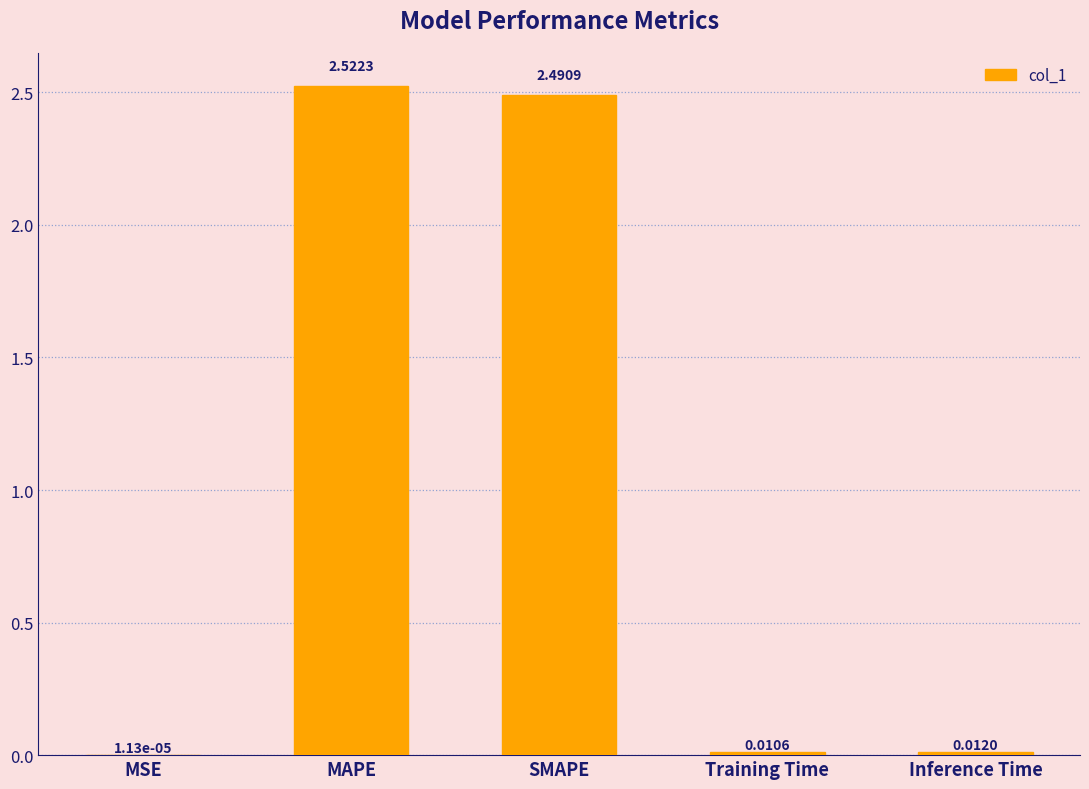

Which category has the highest value across all series?

MAPE